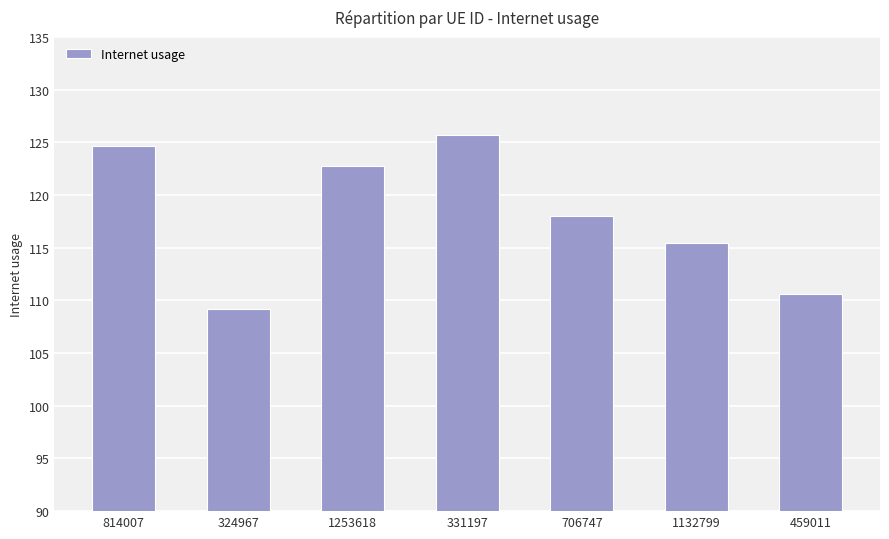

What is the value of the 3rd bar from the left?

122.8